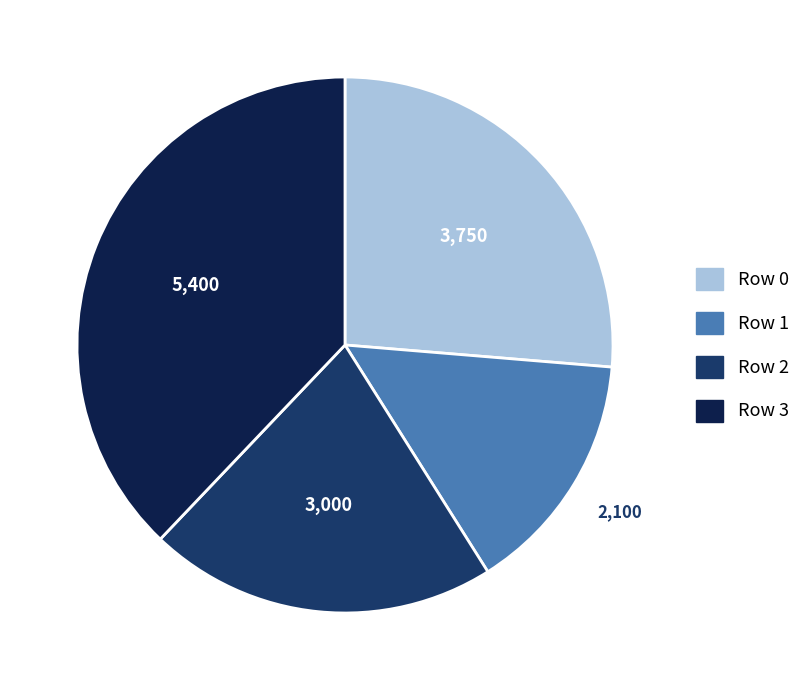

Do Row 1 and Row 2 together represent more than half of the pie?

No